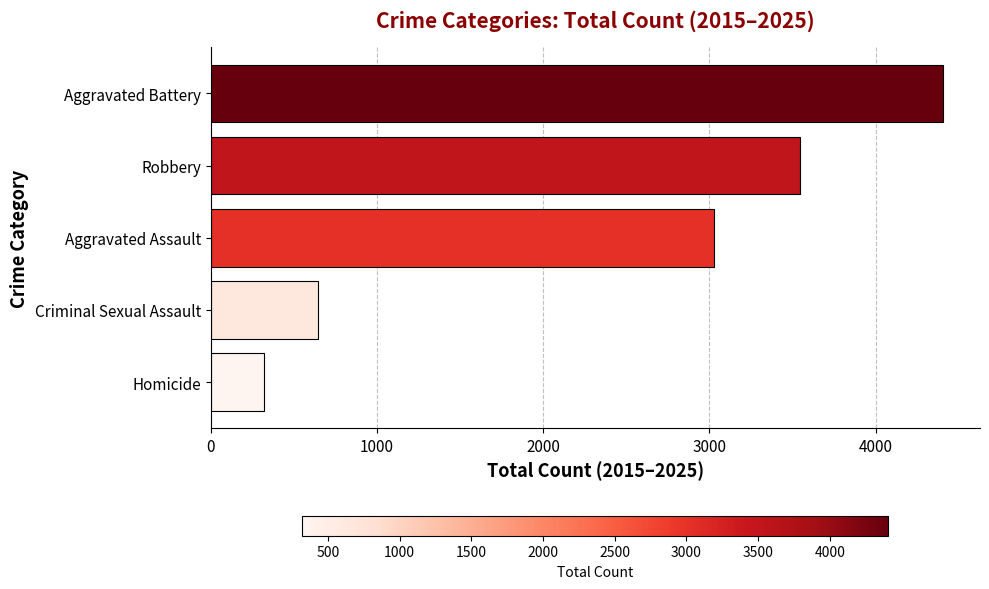

Is it true that the value at Criminal Sexual Assault is 646?

True